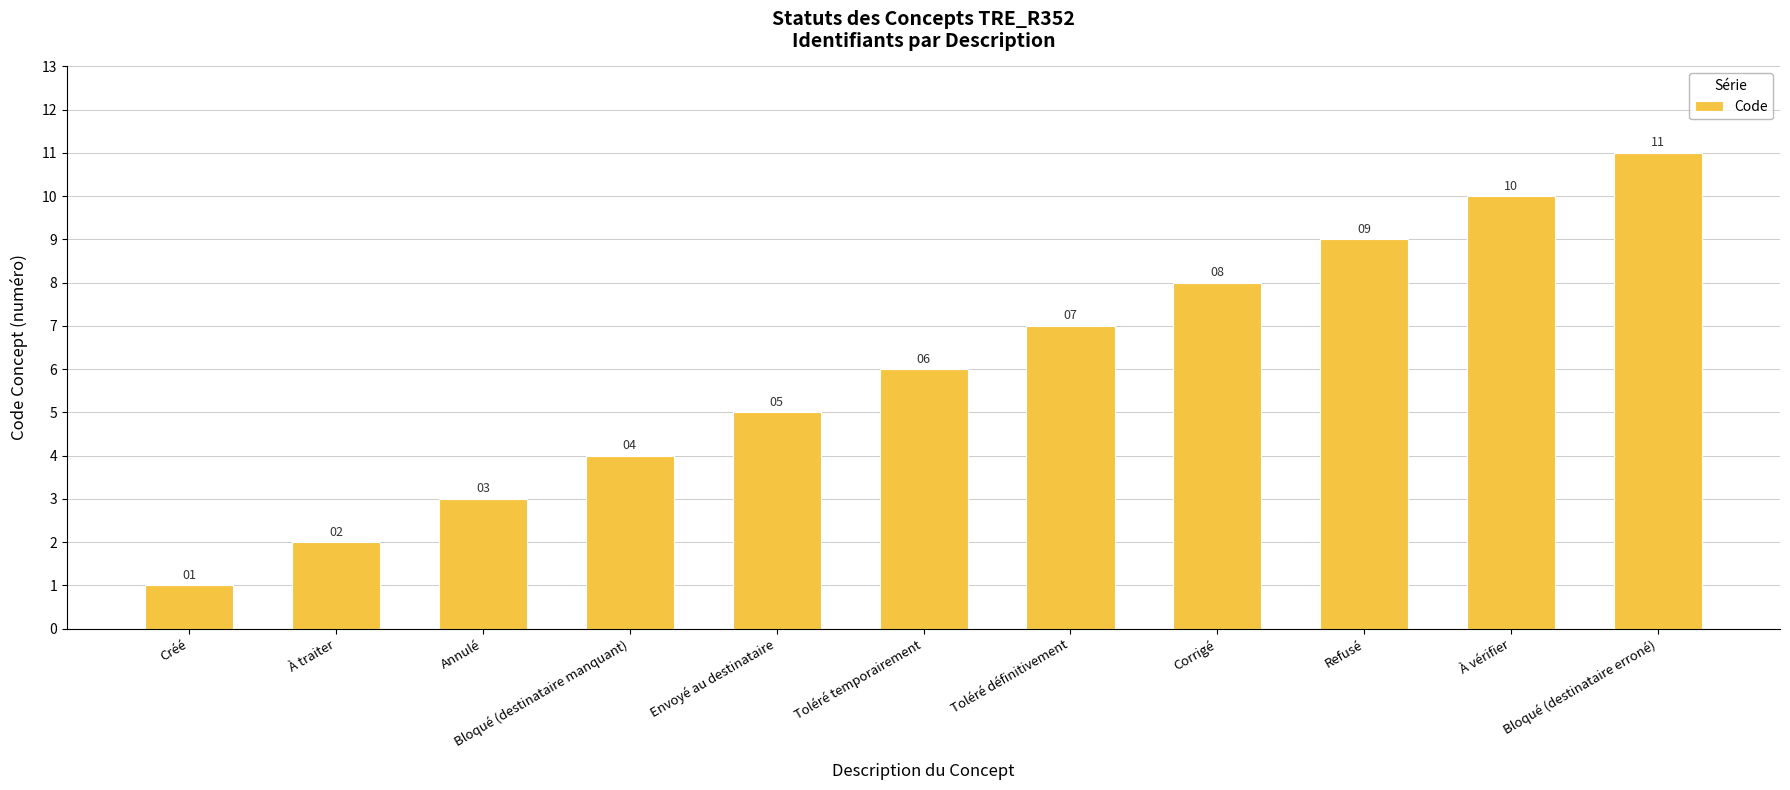

List the labels in order of value, largest first.

Bloqué (destinataire erroné), À vérifier, Refusé, Corrigé, Toléré définitivement, Toléré temporairement, Envoyé au destinataire, Bloqué (destinataire manquant), Annulé, À traiter, Créé